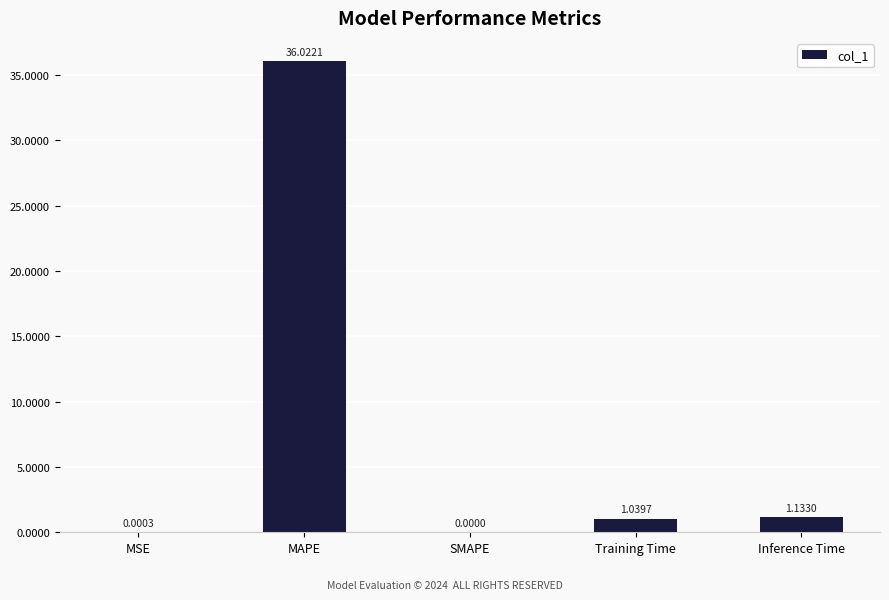

Which category has the highest value across all series?

MAPE